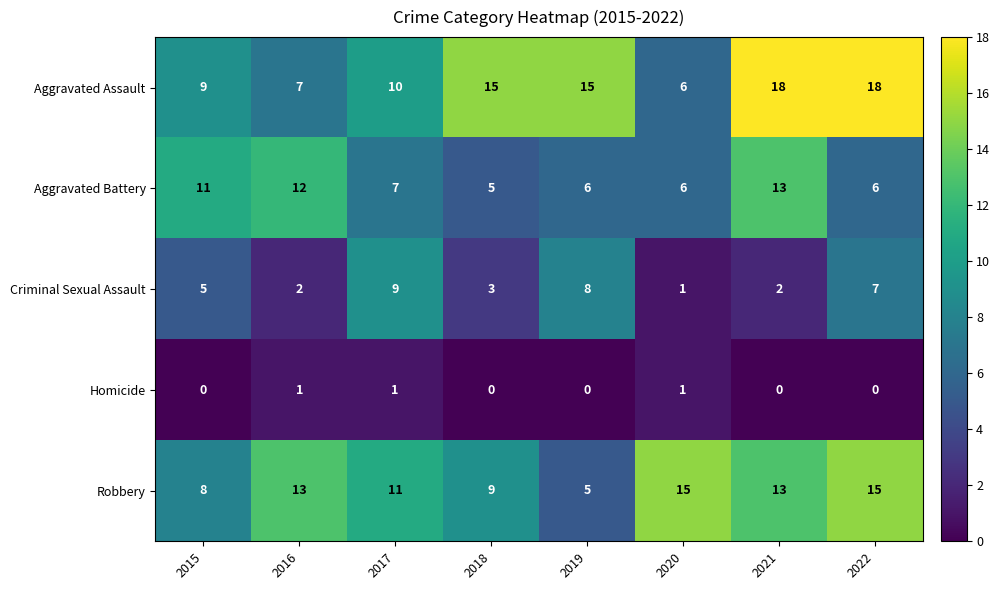

At how many categories does at least one series exceed 4?

8